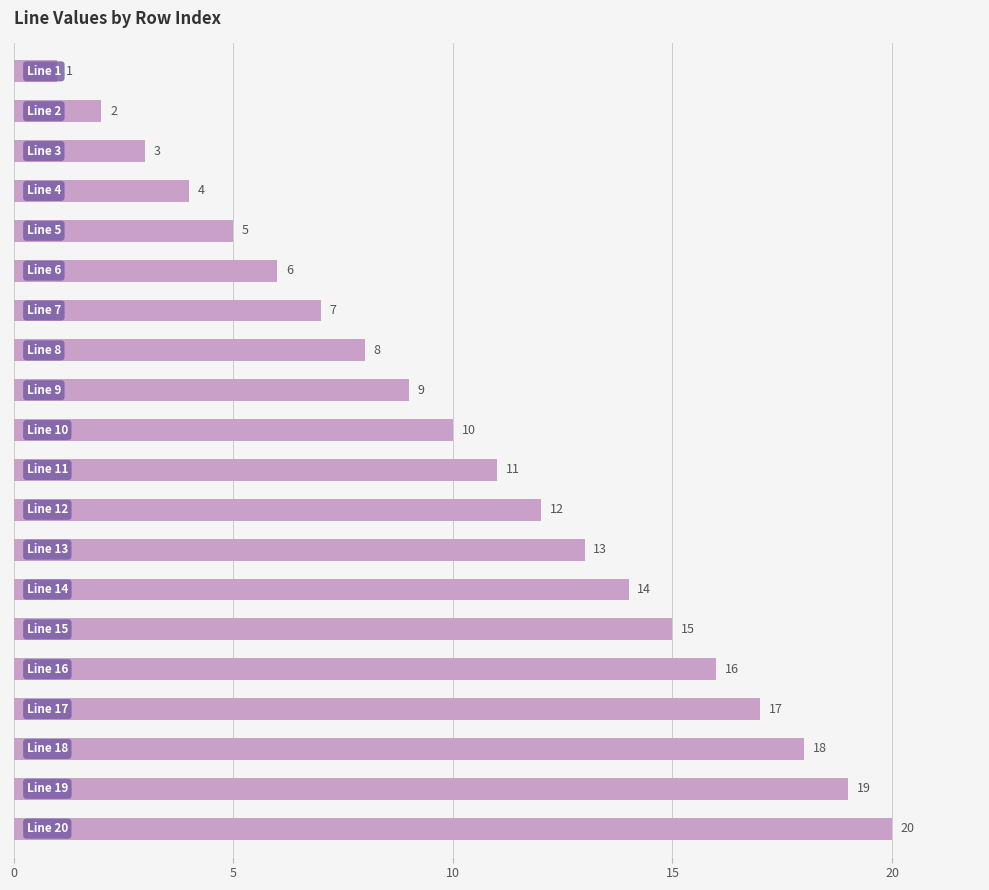

What is the value of the 18th bar from the top?

18